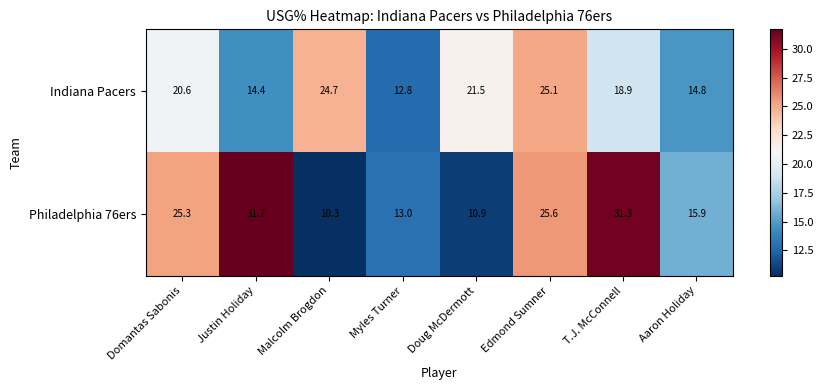

Rank the series at Malcolm Brogdon from lowest to highest value.

Philadelphia 76ers, Indiana Pacers